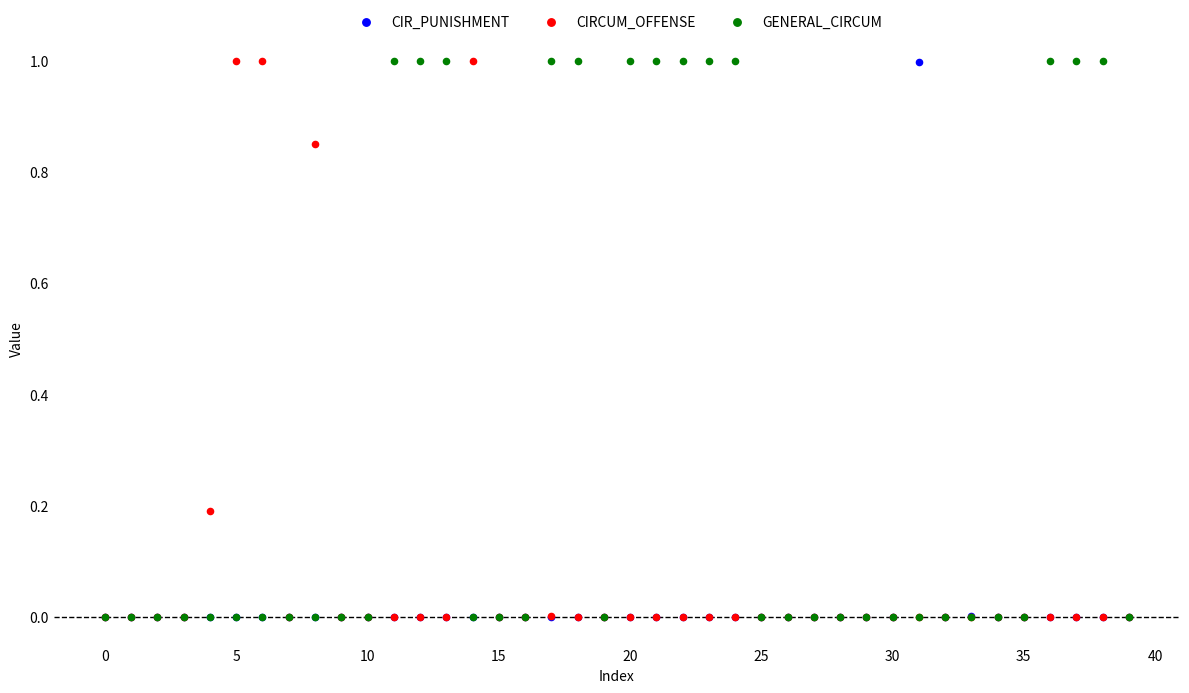

Which series has the widest spread of Y values?

GENERAL_CIRCUM